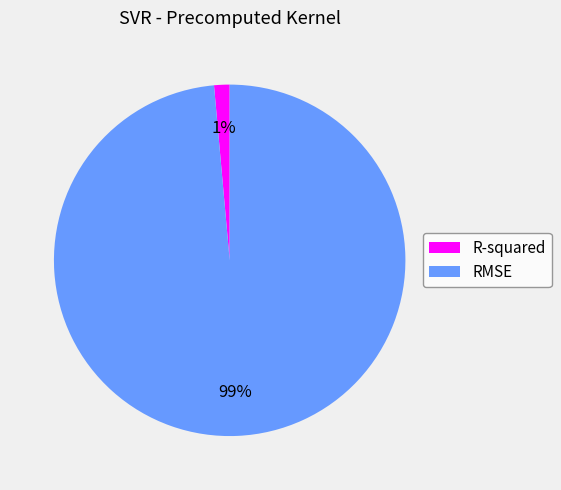

Which has a higher value, R-squared or RMSE?

RMSE